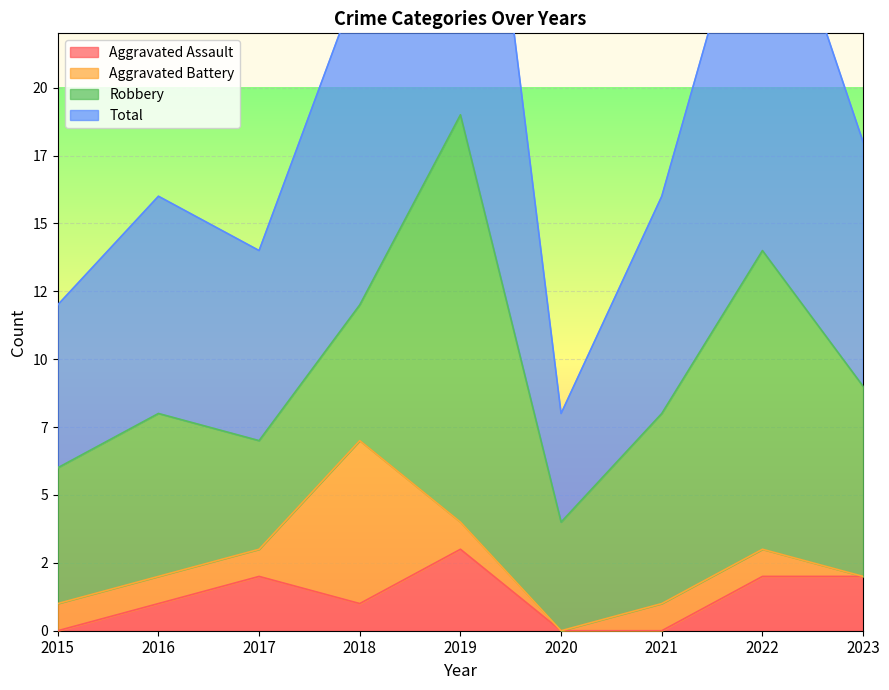

How many interior local peaks does the Aggravated Assault series have?

2